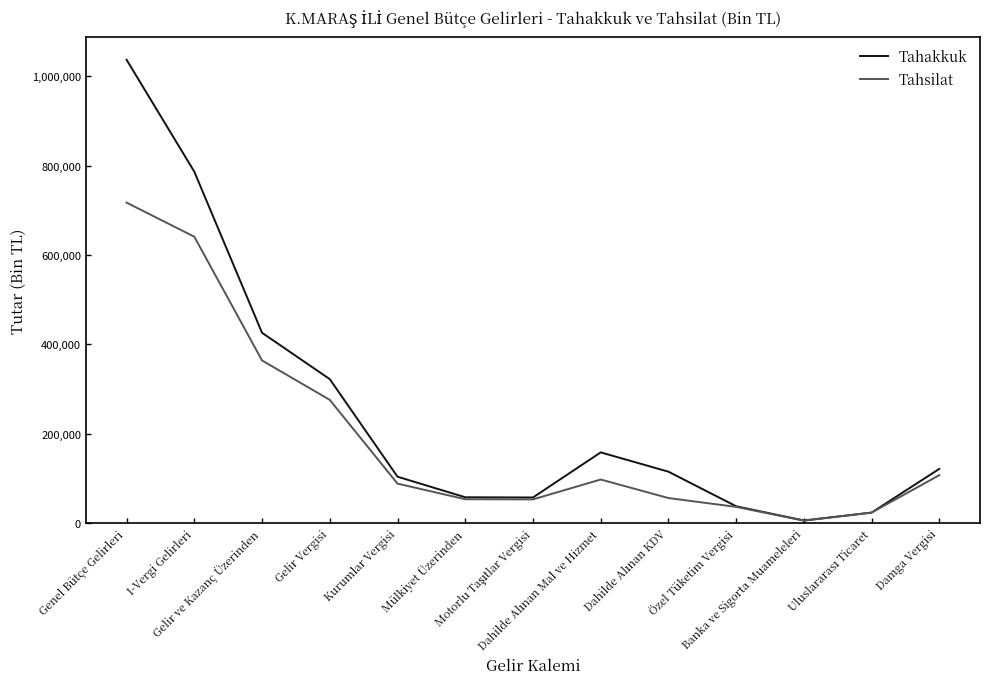

The value of Tahakkuk at Kurumlar Vergisi is 103724. True or false?

True